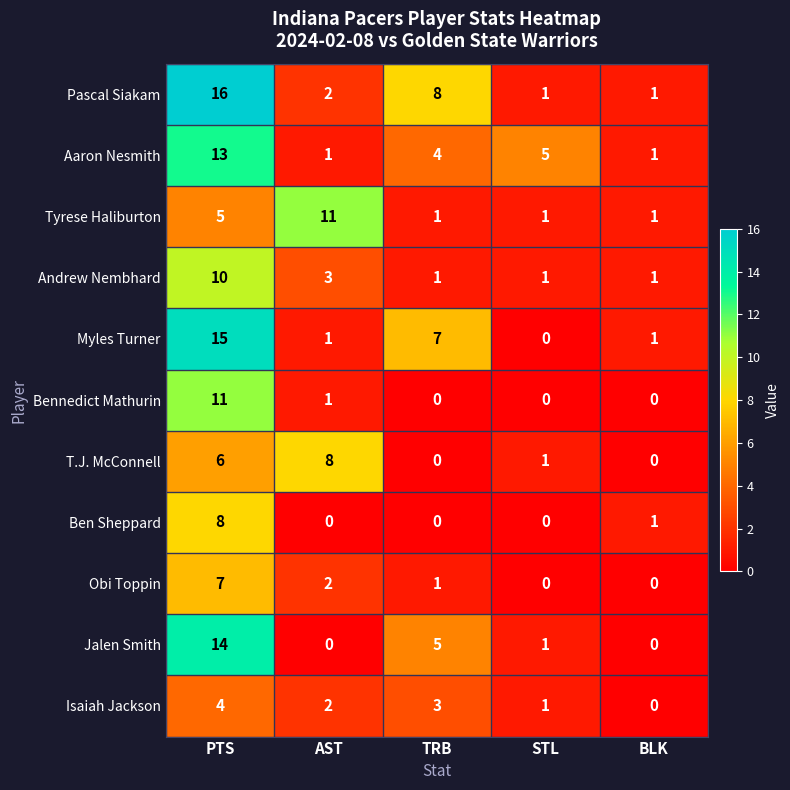

True or false: Pascal Siakam has a value of 16 at PTS.

True